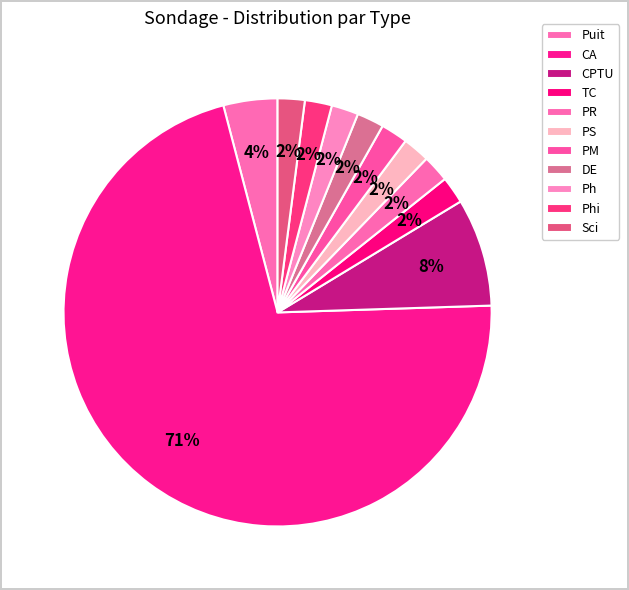

Is there any slice that represents more than half of the pie?

Yes